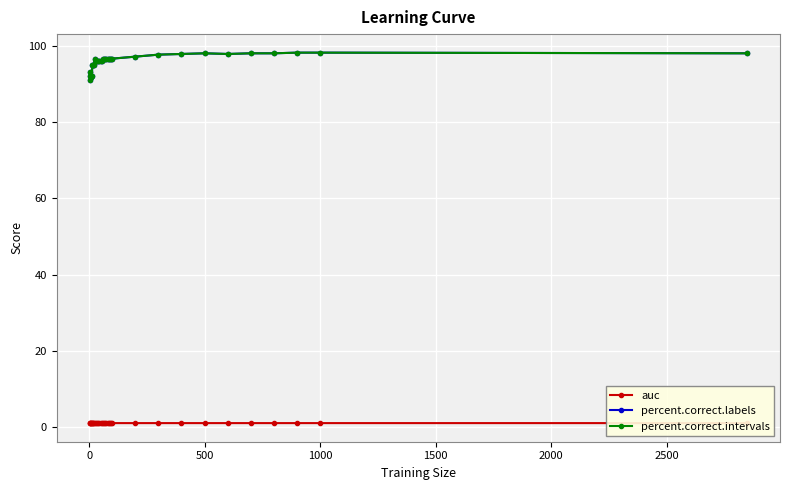

Reading left to right, list all the values displayed in this chart.

auc: 1.0	1.0	1.0	1.0	1.0	1.0	1.0	1.0	1.0	1.0	1.0	1.0	1.0	1.0	1.0	1.0	1.0	1.0	1.0	1.0	1.0	1.0	1.0	1.0	1.0	1.0	1.0	1.0	1.0	1.0	1.0	1.0	1.0	1.0	1.0	1.0
percent.correct.labels: 93.2	91.1	92.1	91.9	91.9	92.1	95.1	95.1	95.1	95.1	96.5	96.0	96.0	96.0	96.0	96.0	96.0	96.5	96.5	96.5	96.7	96.7	96.7	96.7	96.7	96.7	97.2	97.7	97.9	98.1	97.9	98.1	98.1	98.2	98.2	98.1
percent.correct.intervals: 93.2	91.1	92.1	91.9	91.9	92.1	95.1	95.1	95.1	95.1	96.5	96.0	96.0	96.0	96.0	96.0	96.0	96.5	96.5	96.5	96.7	96.7	96.7	96.7	96.7	96.7	97.2	97.7	97.9	98.1	97.9	98.1	98.1	98.2	98.2	98.1